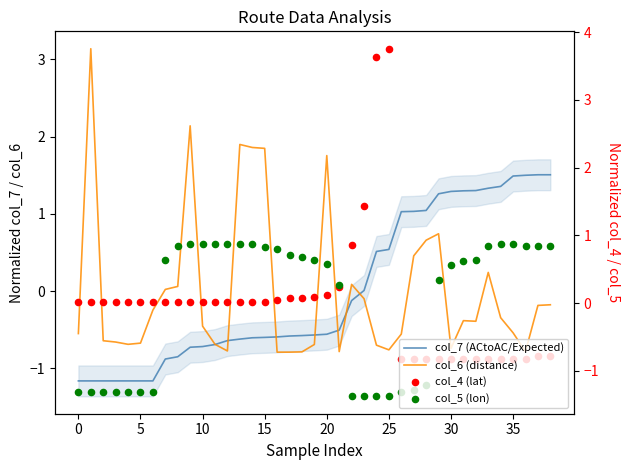

Which series contains the highest Y value?

col_4 (lat)